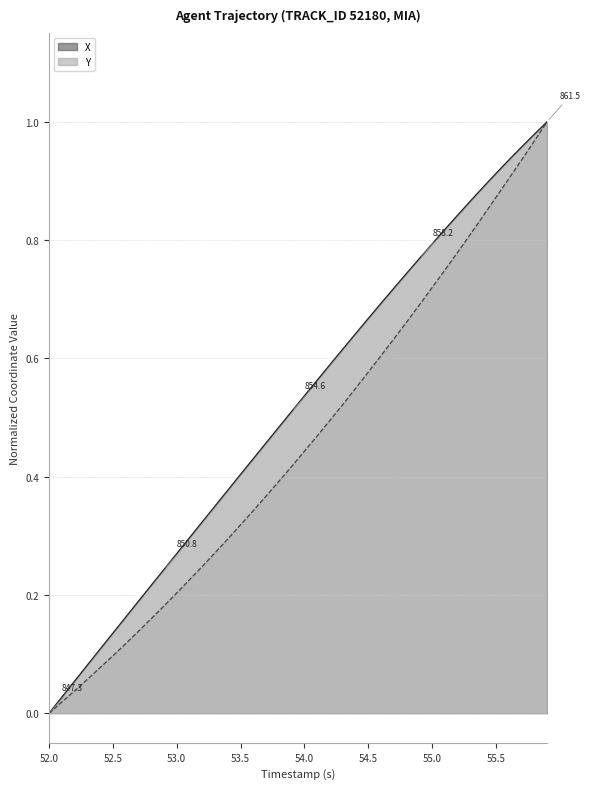

At which category is the sum across all series the highest?

55.9